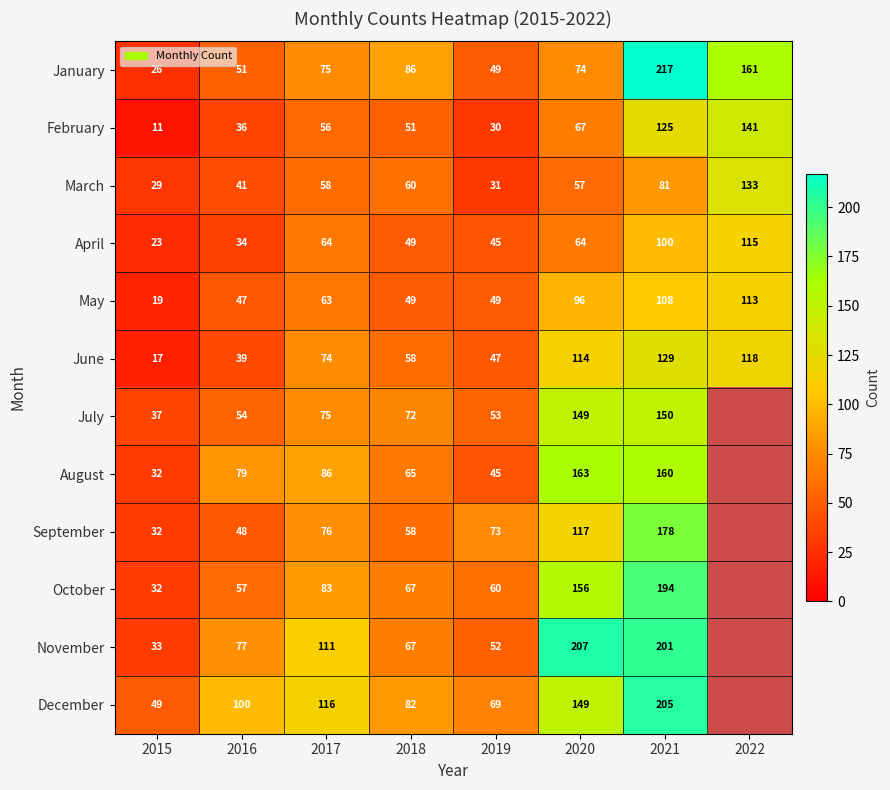

The value of May at 2022 is 113. True or false?

True